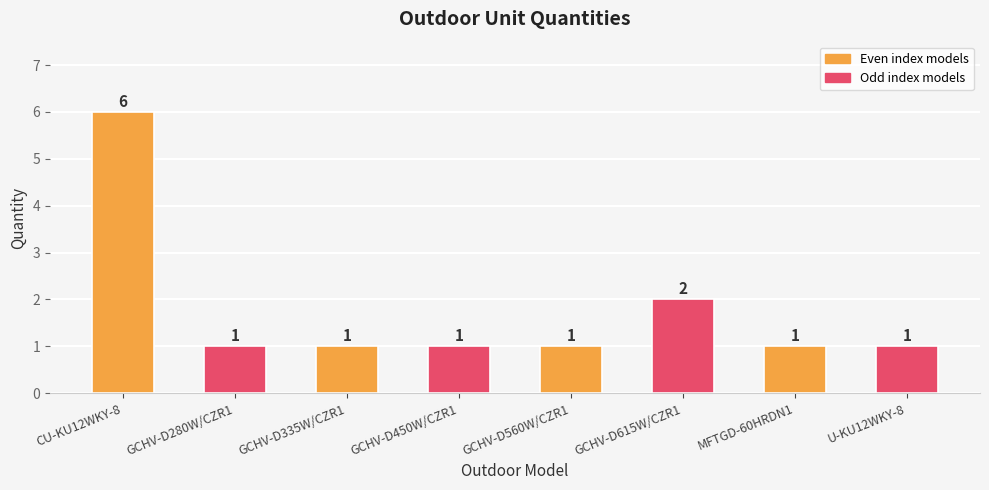

Are the bars grouped side by side (vs. stacked)?

No